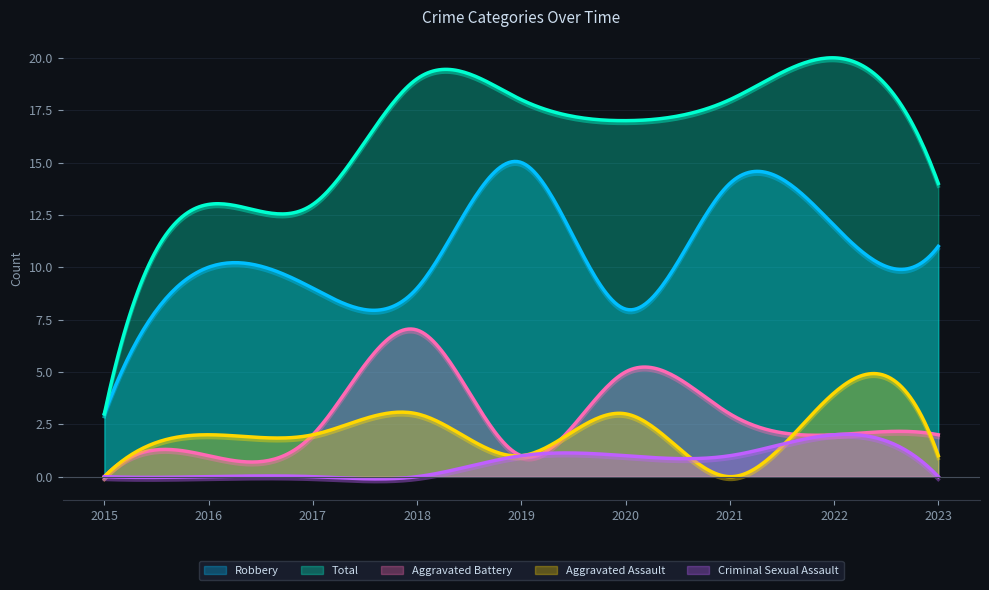

How many categories are shown in the chart?

300